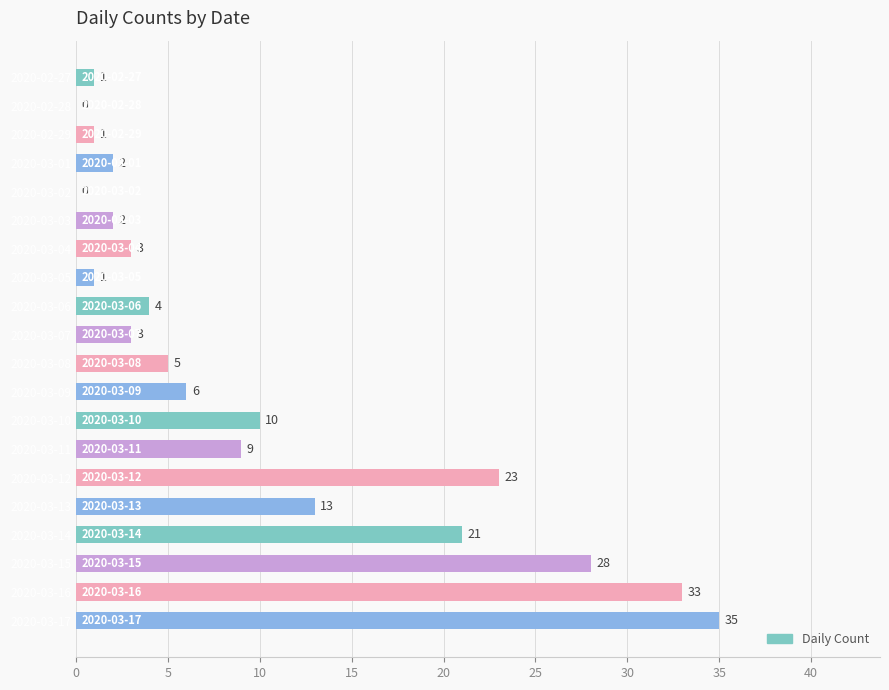

Reading top to bottom, what are all the values shown in this chart?

2020-02-27=1	2020-02-28=0	2020-02-29=1	2020-03-01=2	2020-03-02=0	2020-03-03=2	2020-03-04=3	2020-03-05=1	2020-03-06=4	2020-03-07=3	2020-03-08=5	2020-03-09=6	2020-03-10=10	2020-03-11=9	2020-03-12=23	2020-03-13=13	2020-03-14=21	2020-03-15=28	2020-03-16=33	2020-03-17=35